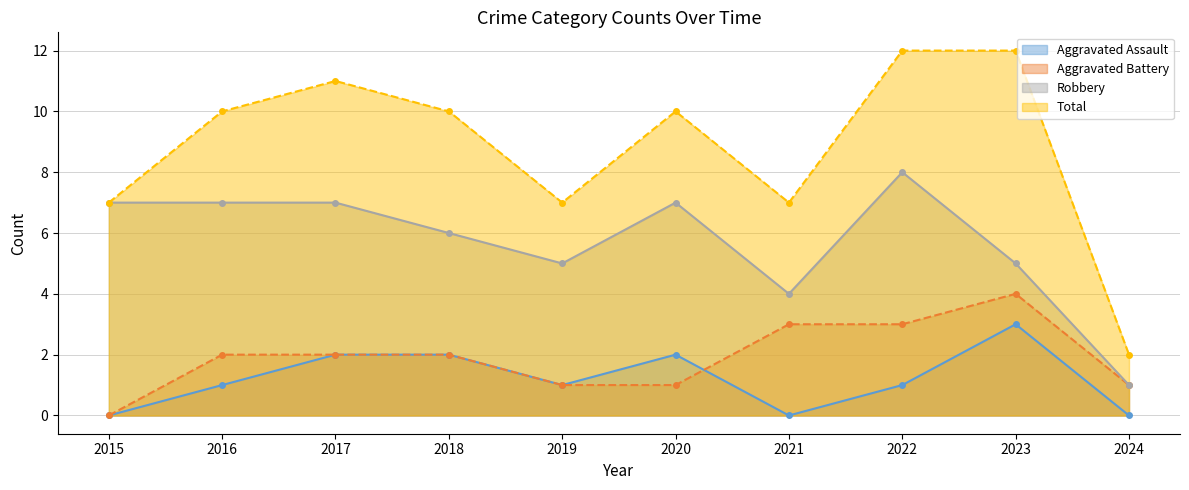

Reading left to right, transcribe all the data shown in this chart.

Aggravated Assault: 0	1	2	2	1	2	0	1	3	0
Aggravated Battery: 0	2	2	2	1	1	3	3	4	1
Robbery: 7	7	7	6	5	7	4	8	5	1
Total: 7	10	11	10	7	10	7	12	12	2